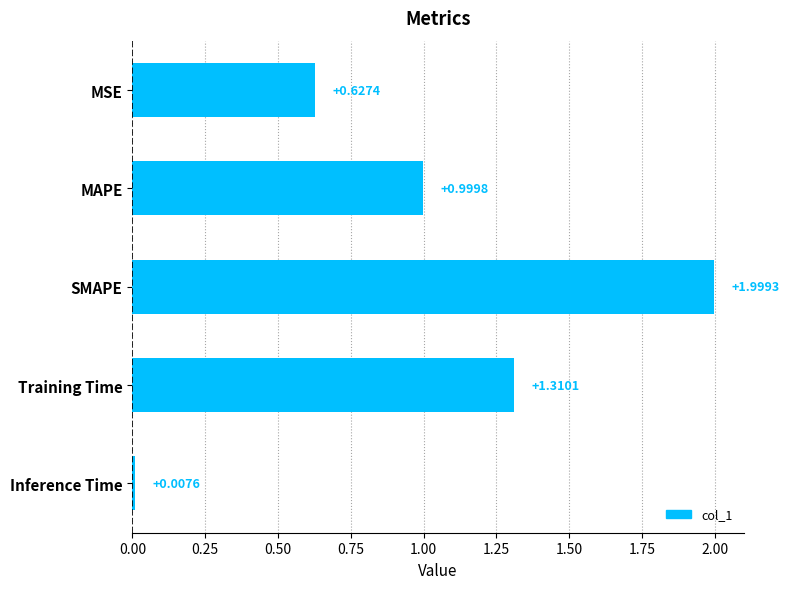

How many distinct data groups are displayed?

1